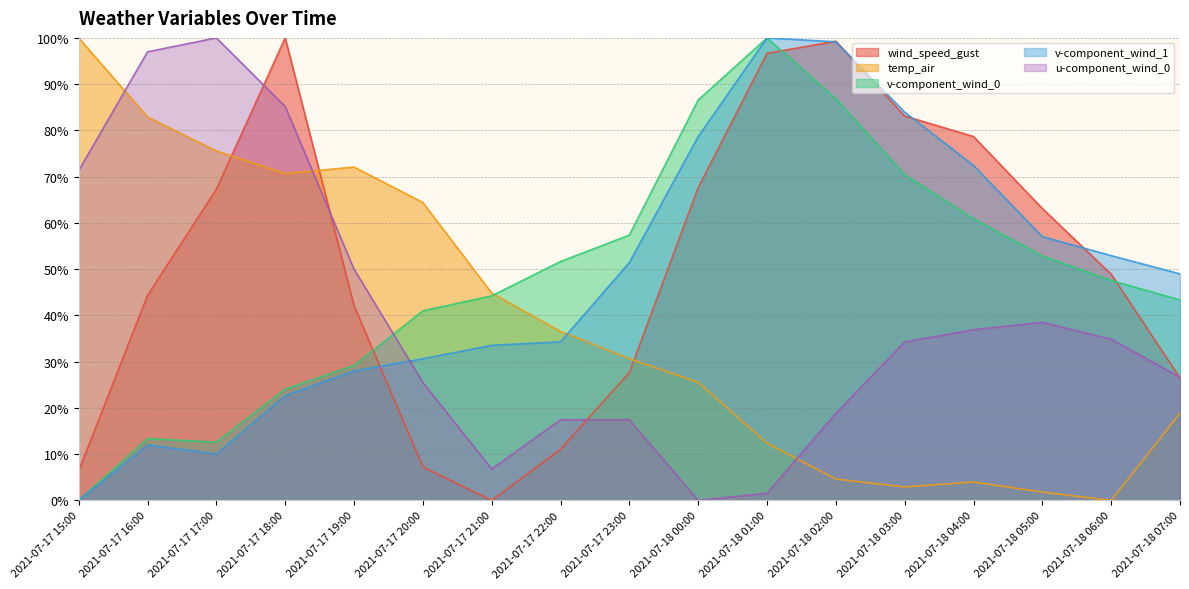

What is the total value across all series at 2021-07-17 17:00?

265.5